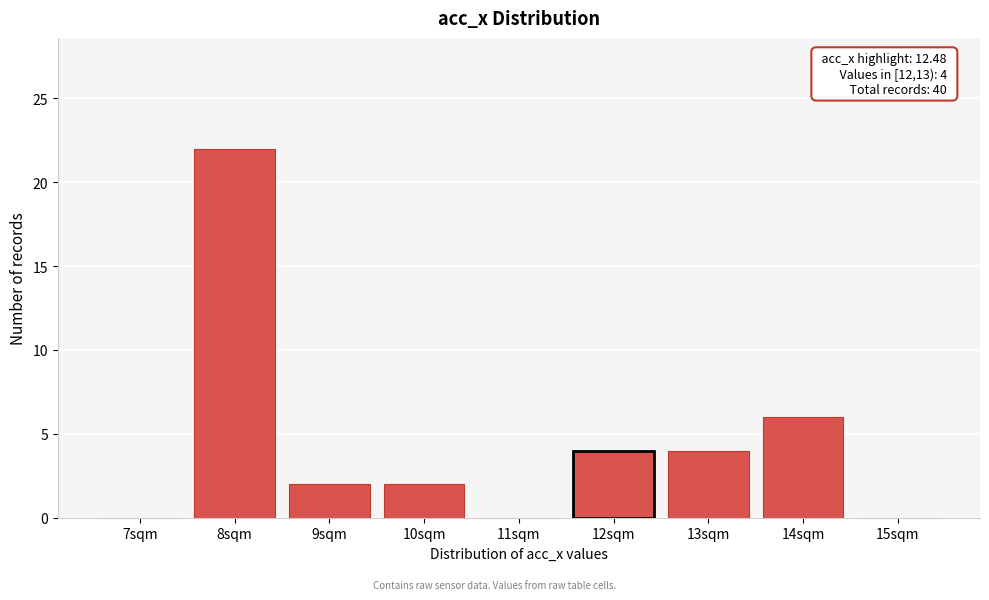

Reading left to right, list all the values displayed in this chart.

7sqm=0	8sqm=22	9sqm=2	10sqm=2	11sqm=0	12sqm=4	13sqm=4	14sqm=6	15sqm=0